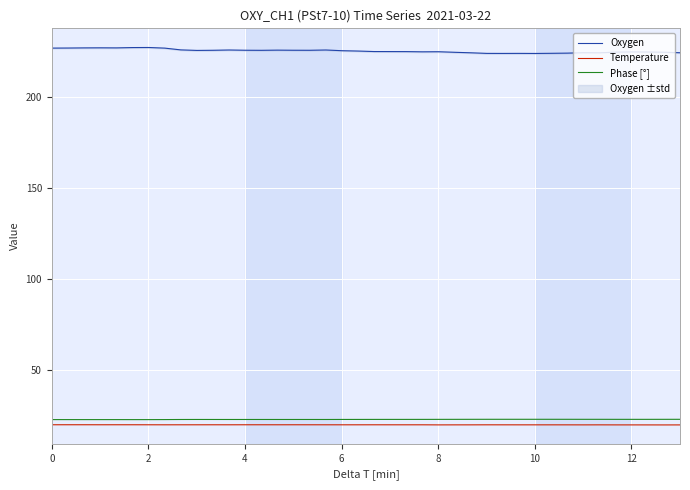

How many categories are shown in the chart?

40